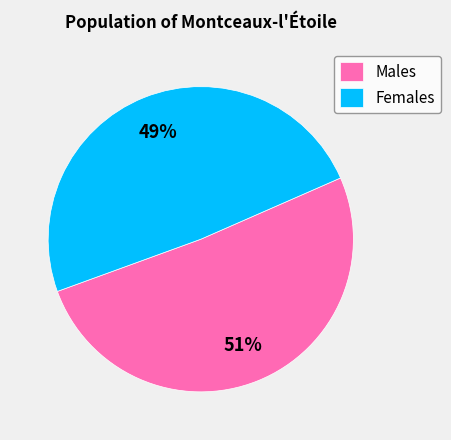

Do Males and Females together represent more than half of the pie?

Yes